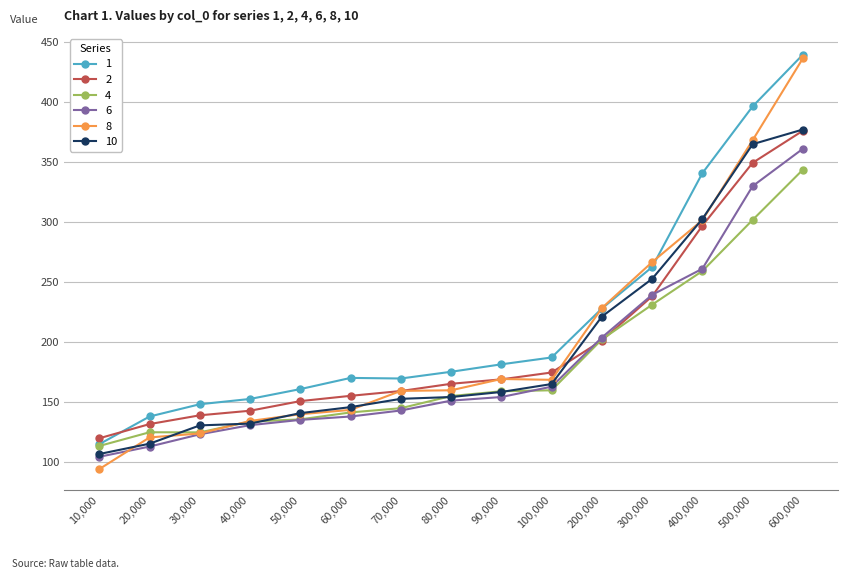

Where is 2 nearest to the value 247?

300,000